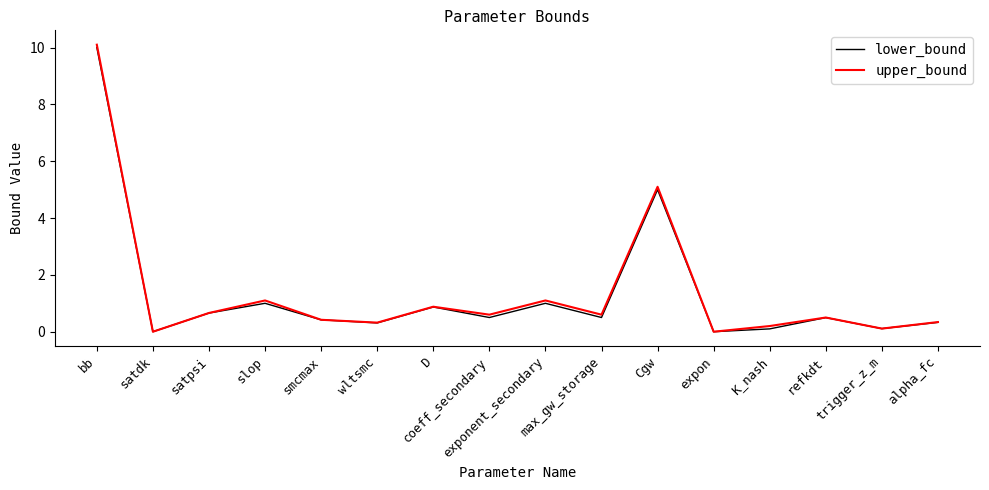

True or false: lower_bound has more than 1 points higher than both neighbors.

True